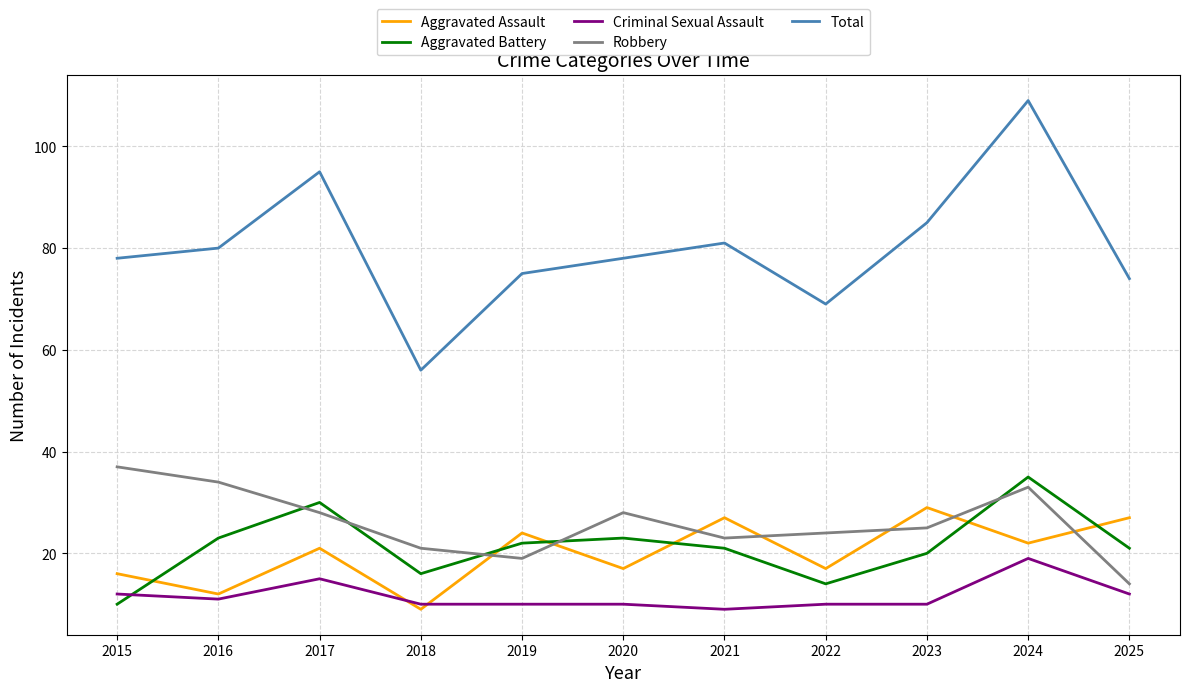

What is the average value of the Aggravated Assault series?

20